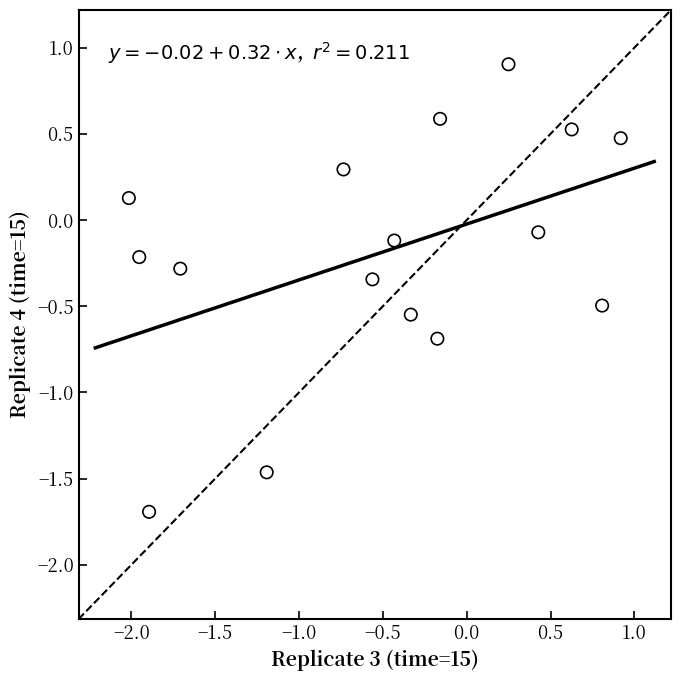

What is the range of Y values (max minus min)?

2.6